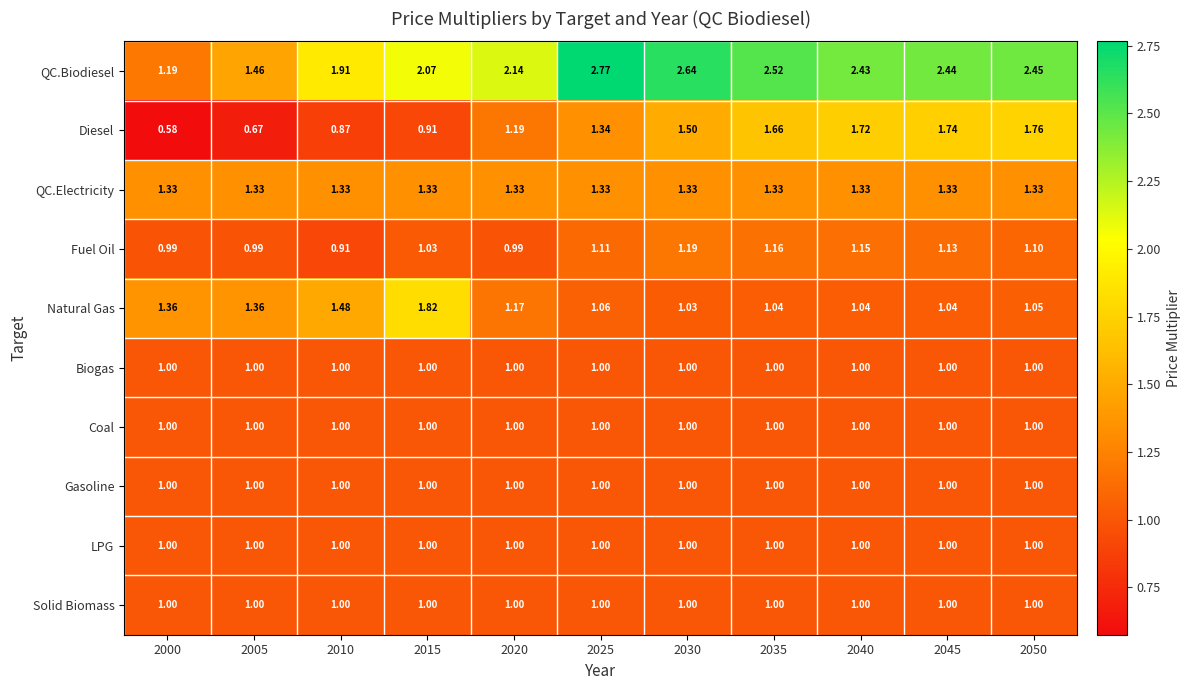

Which series has the largest range (max minus min)?

QC.Biodiesel